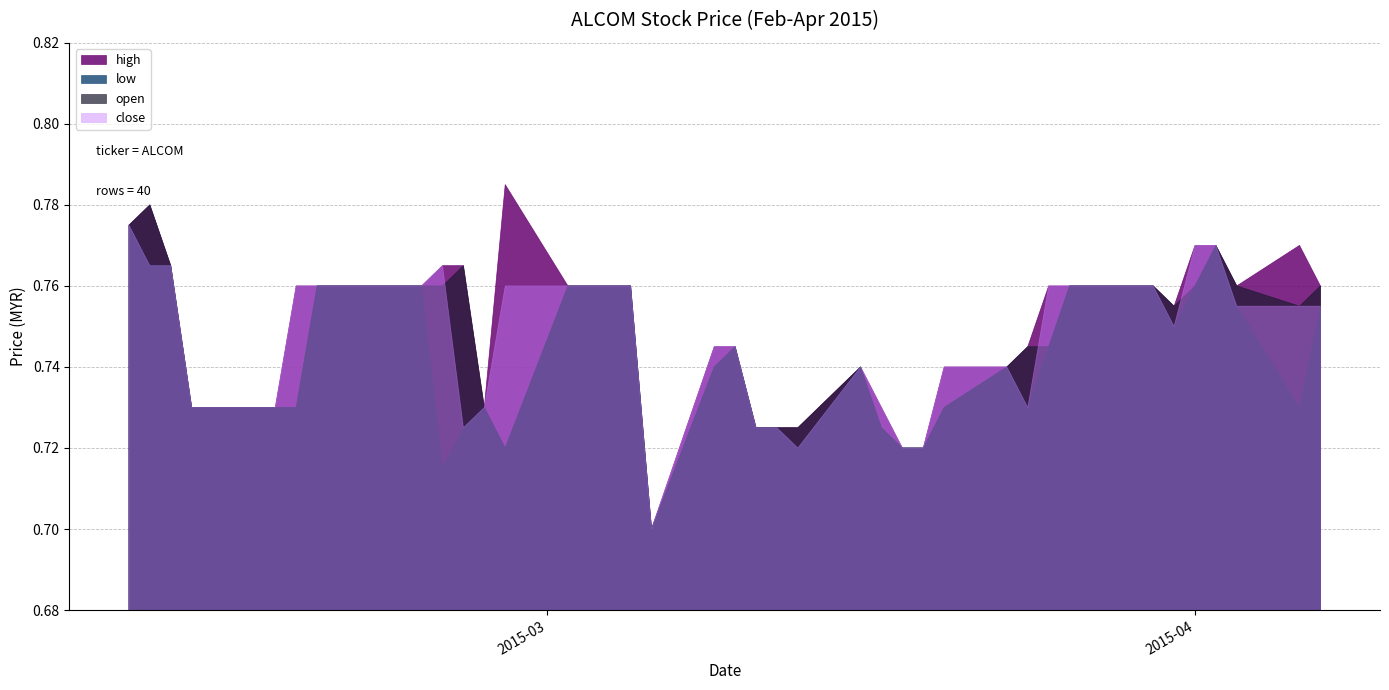

List the labels in order of low value, smallest first.

2015-03-06, 2015-02-24, 2015-02-27, 2015-03-13, 2015-03-18, 2015-03-19, 2015-02-25, 2015-03-11, 2015-03-12, 2015-03-17, 2015-02-12, 2015-02-13, 2015-02-16, 2015-02-17, 2015-02-26, 2015-03-20, 2015-03-24, 2015-04-06, 2015-03-09, 2015-03-16, 2015-03-23, 2015-03-10, 2015-03-25, 2015-03-31, 2015-04-03, 2015-04-07, 2015-02-18, 2015-02-23, 2015-03-02, 2015-03-03, 2015-03-04, 2015-03-05, 2015-03-26, 2015-03-27, 2015-03-30, 2015-04-01, 2015-02-10, 2015-02-11, 2015-04-02, 2015-02-09